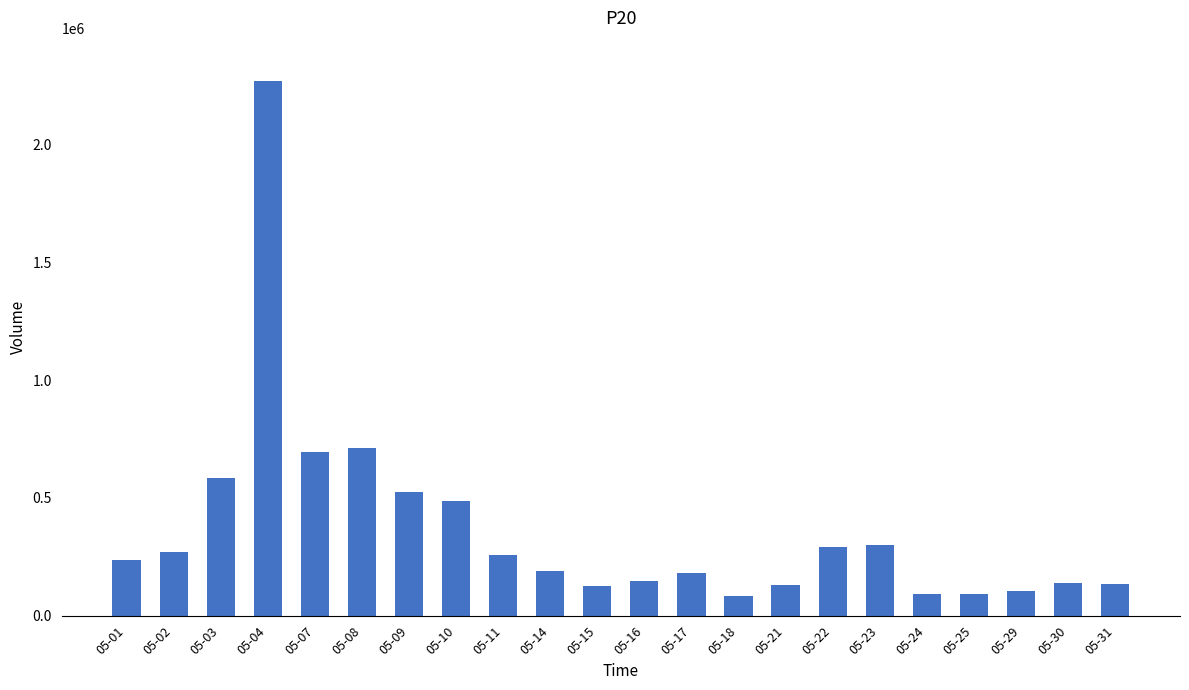

At which label is the value closest to 1177792?

05-08